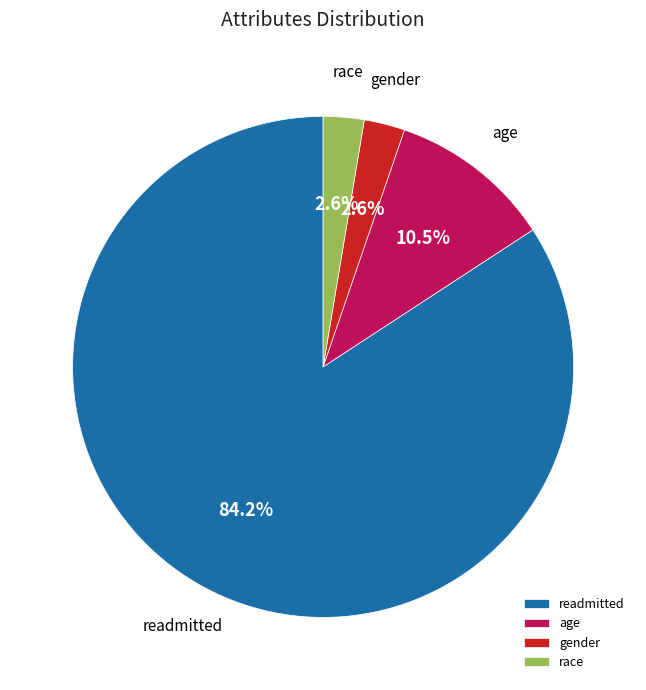

Approximately how many times larger is the value at age compared to readmitted?

0.1